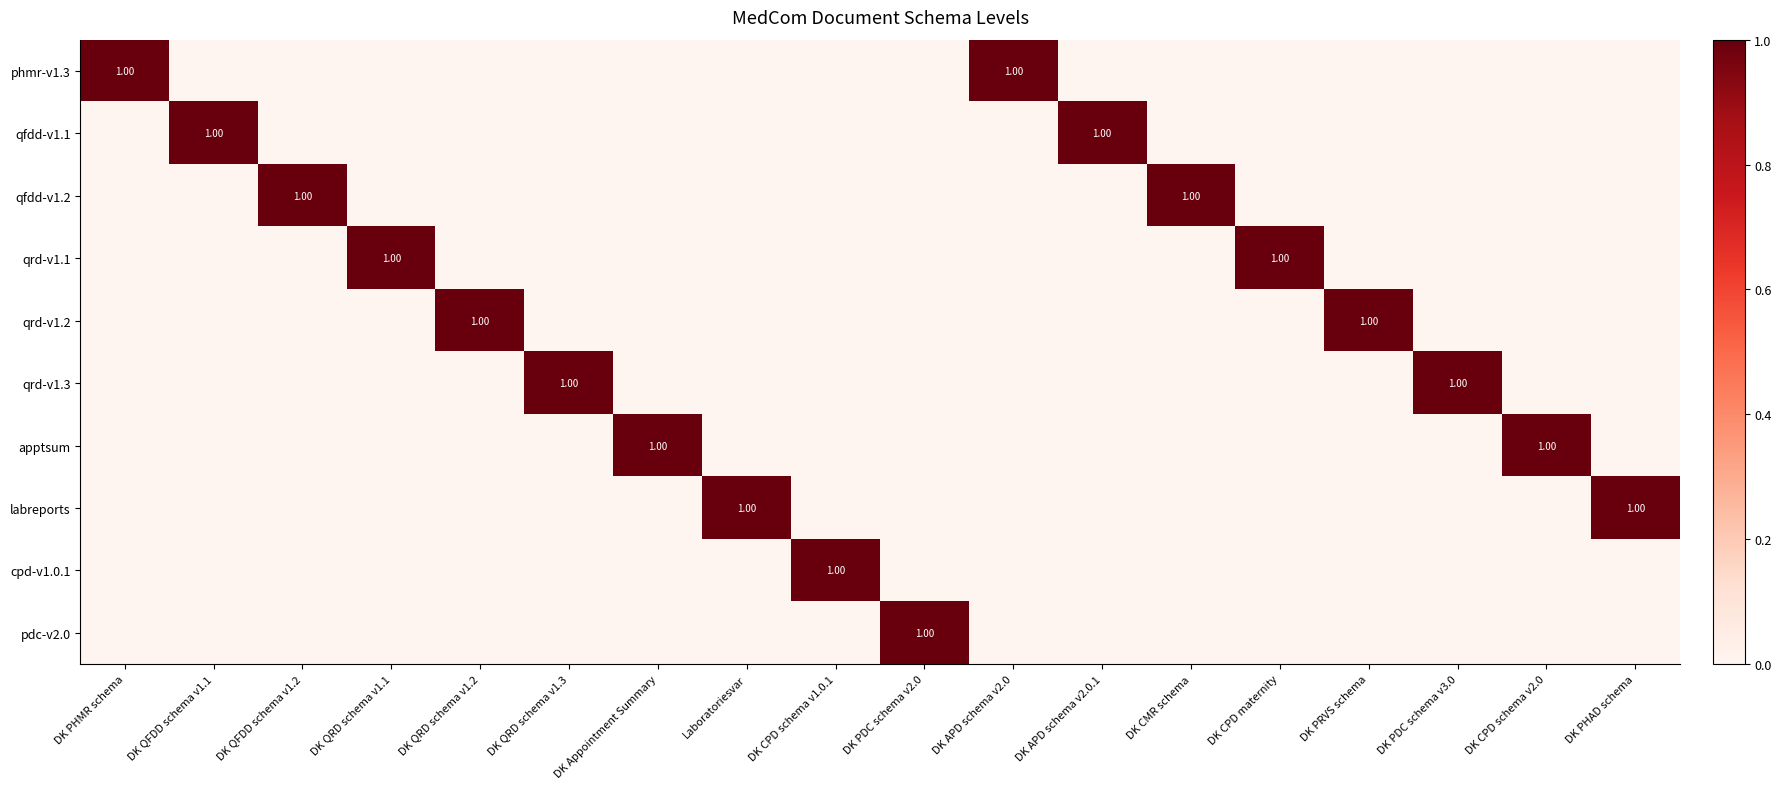

Is the value of cpd-v1.0.1 at DK APD schema v2.0 greater than the value of phmr-v1.3 at DK PDC schema v3.0?

No